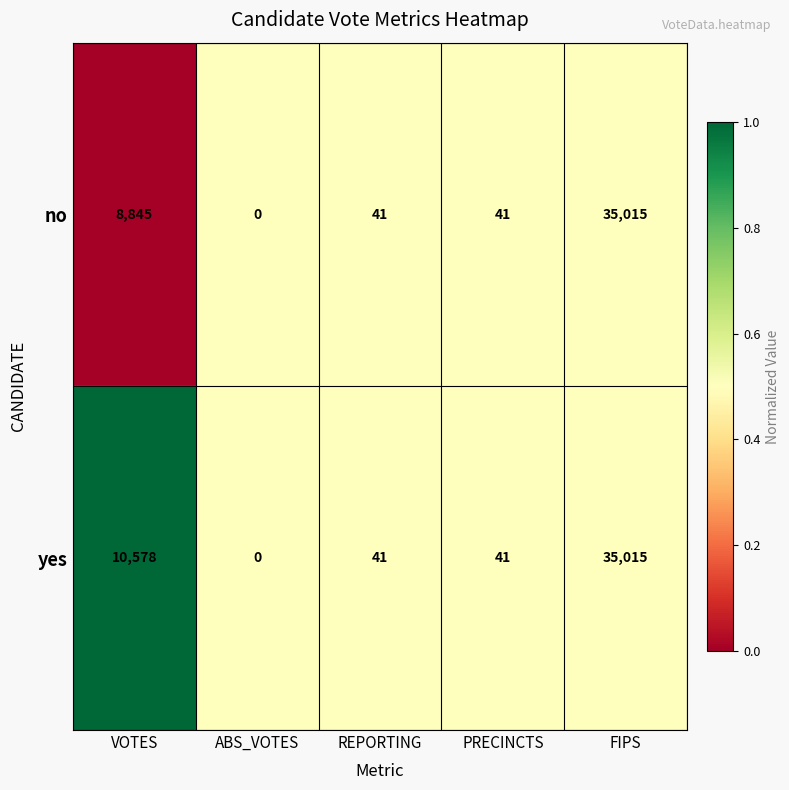

At which category is the sum across all series the highest?

FIPS